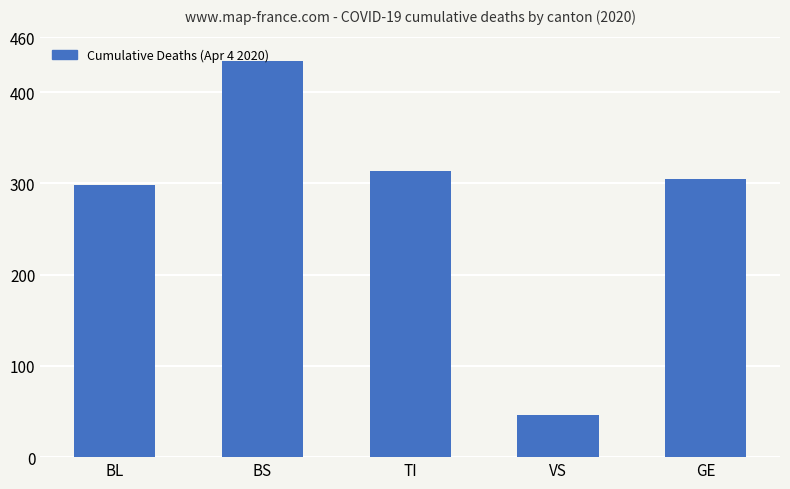

What is the difference between the maximum and minimum values?

388